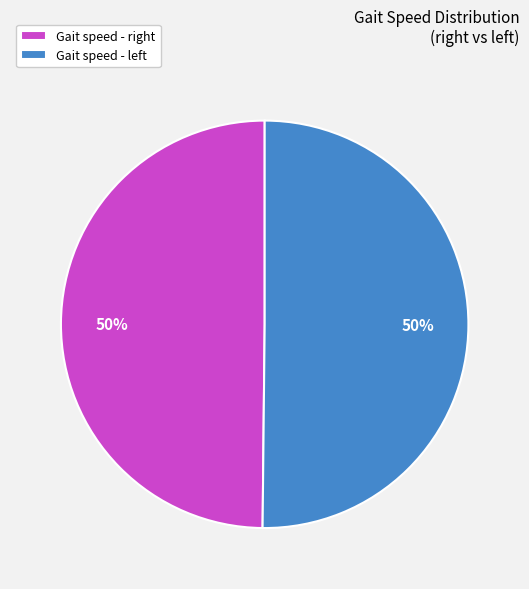

Count the number of slices in the pie.

2